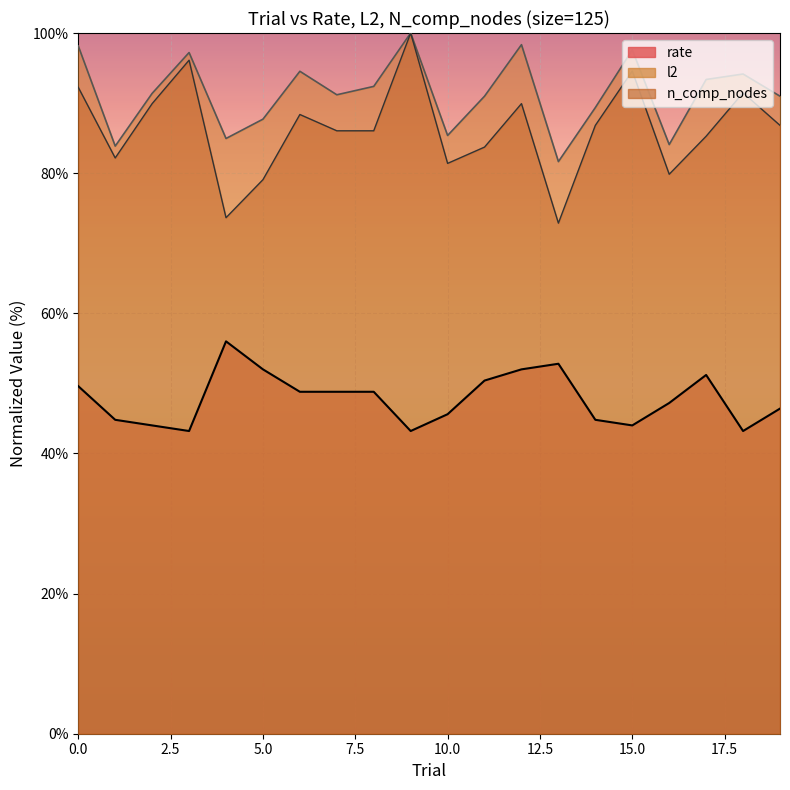

True or false: rate and l2 cross at least once.

False